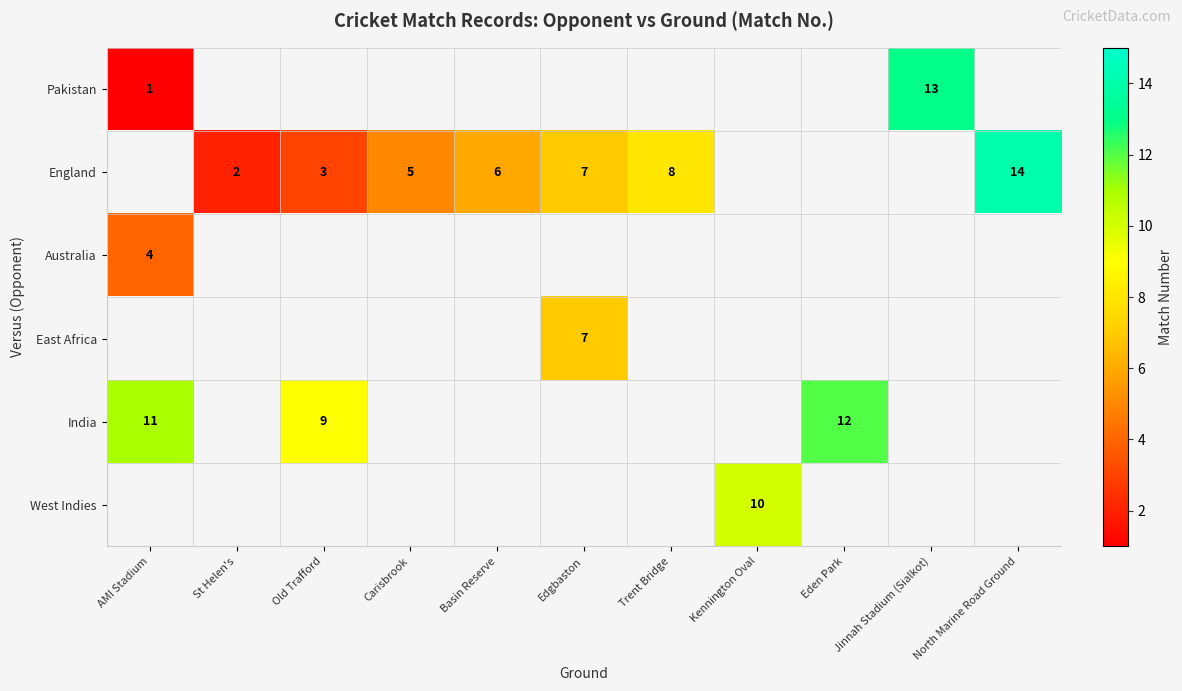

What is the sum of the England values at Basin Reserve and Trent Bridge?

14